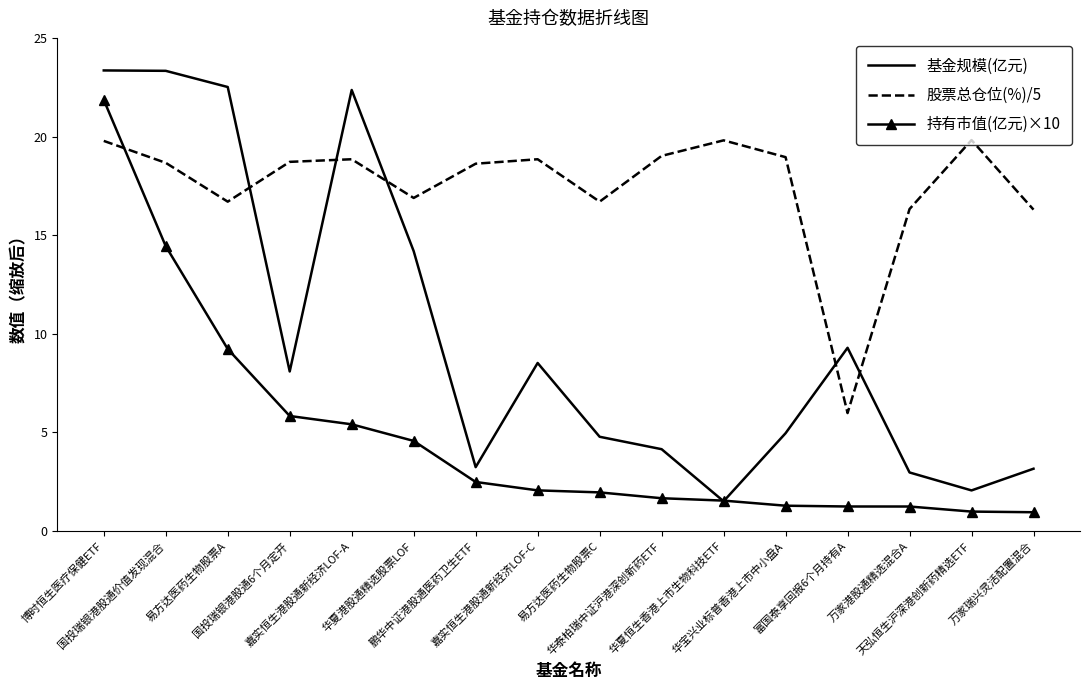

What is the maximum value shown in the chart?

23.4